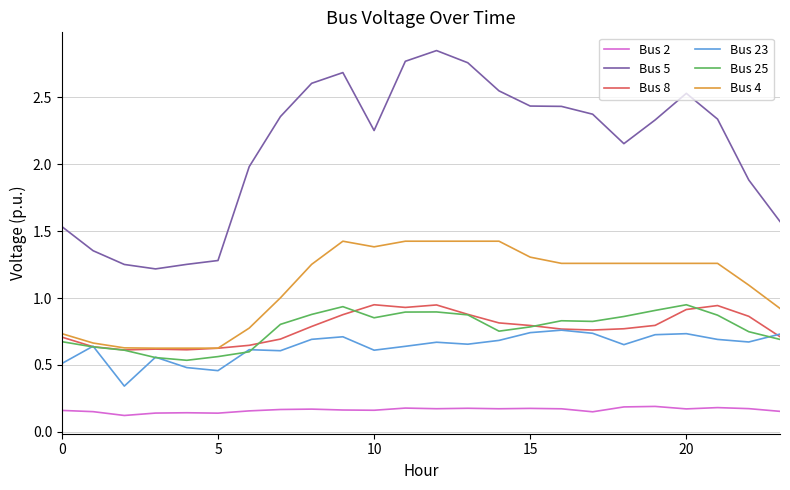

Which series has the largest range (max minus min)?

Bus 5